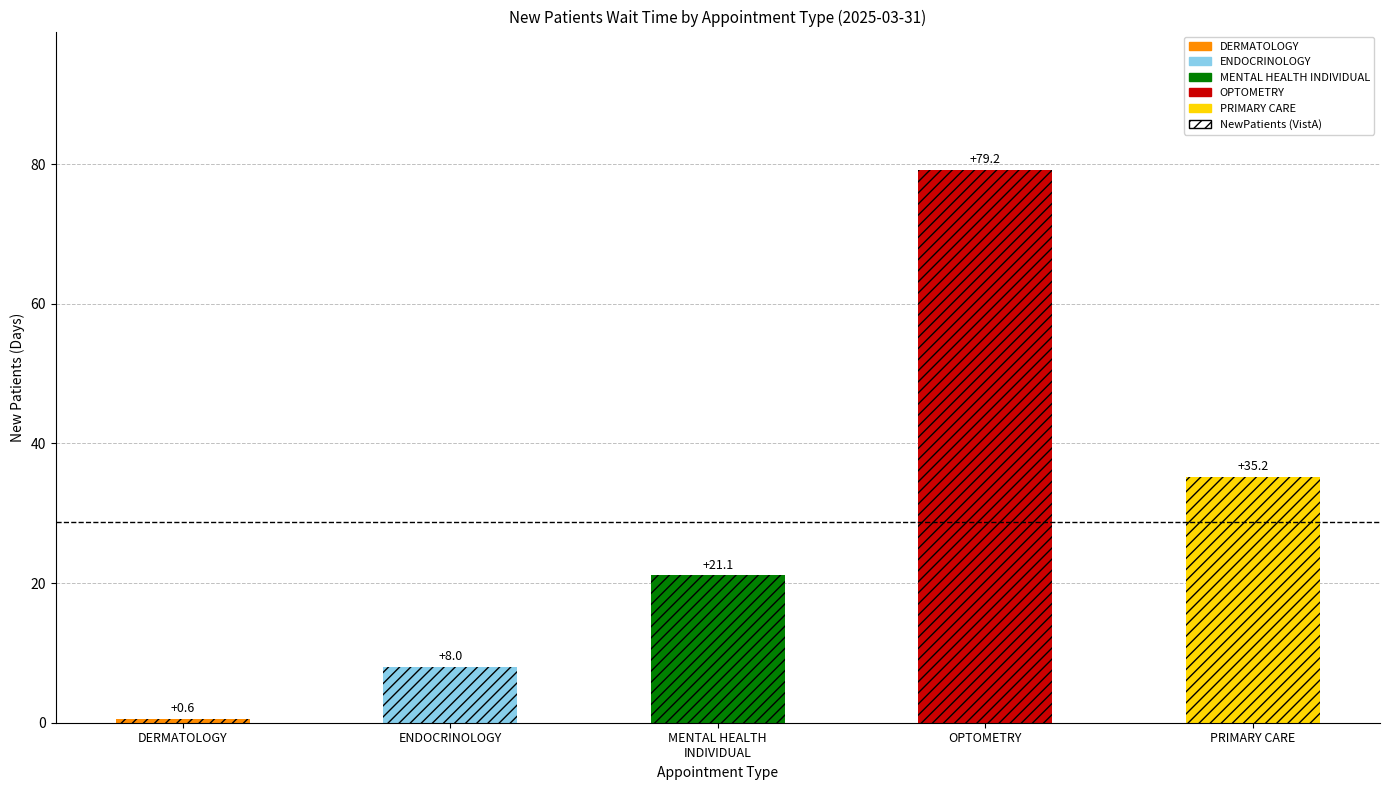

How many data points are less than 21?

2